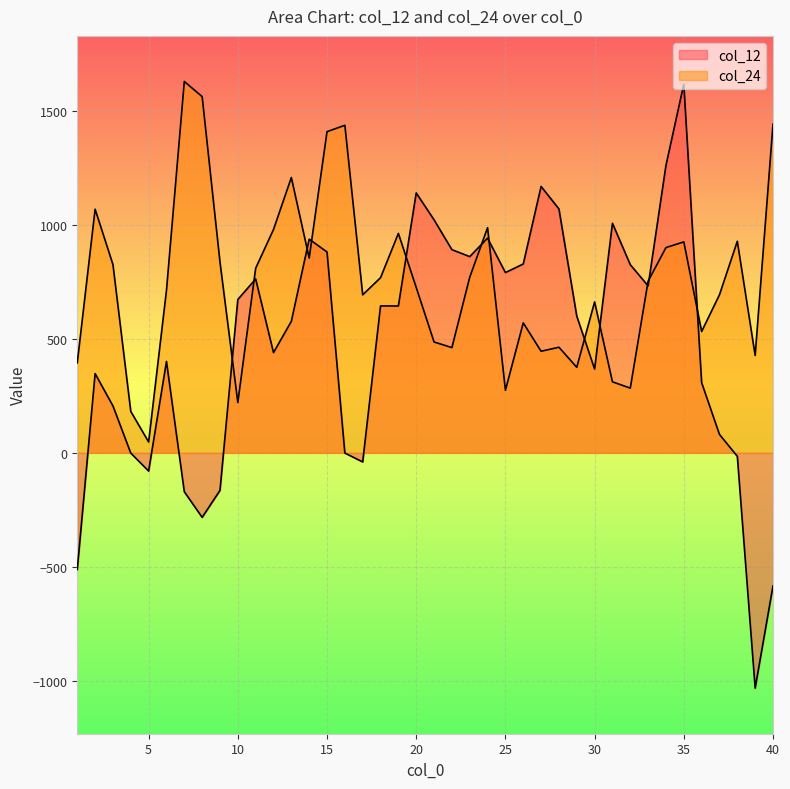

How many intersections are there between col_24 and col_12?

12